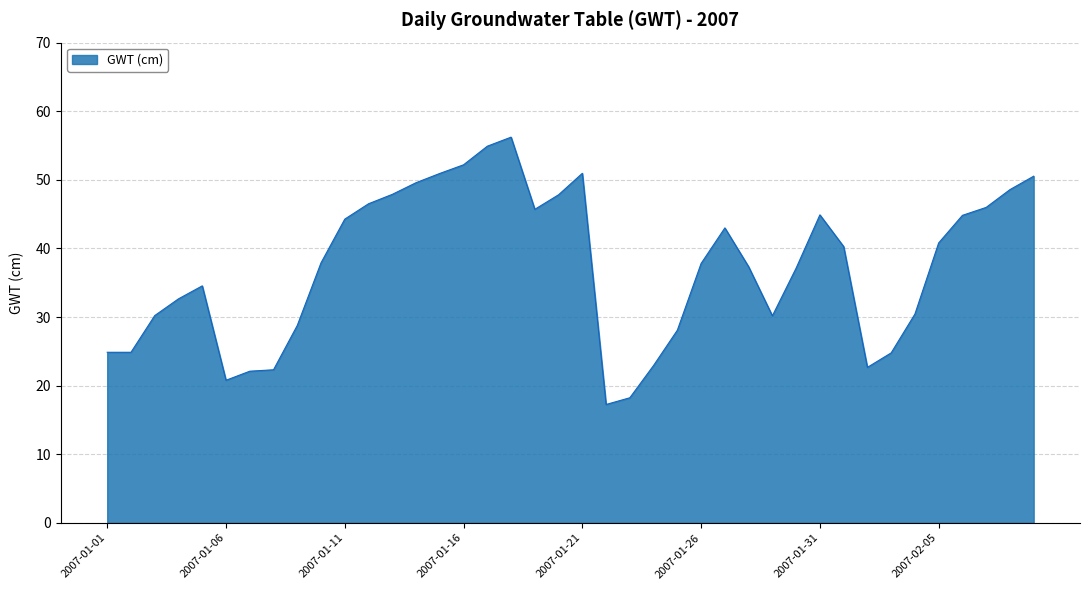

How many series are shown in this chart?

1